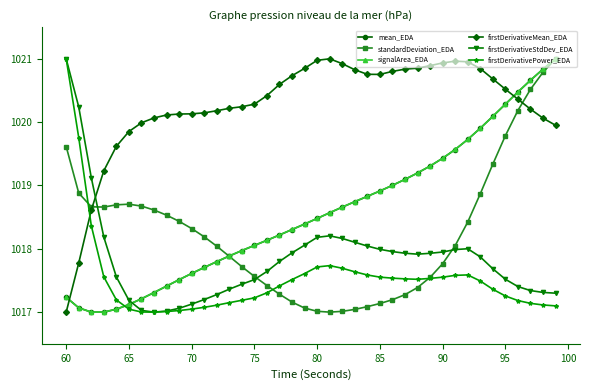

Which series ends up on top after the final intersection of firstDerivativeMean_EDA and firstDerivativePower_EDA?

firstDerivativeMean_EDA